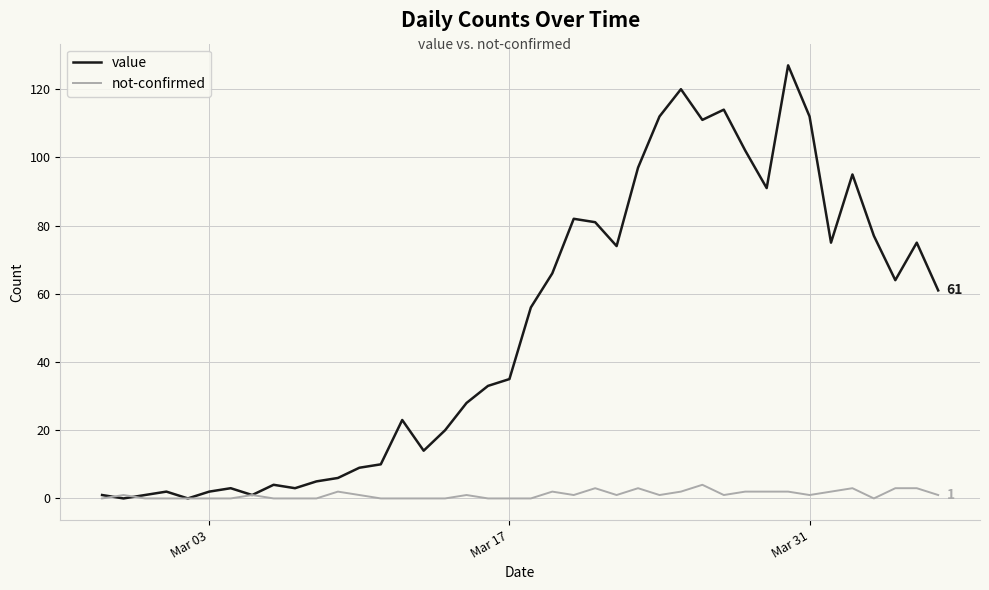

Which series has the largest total across all categories?

value